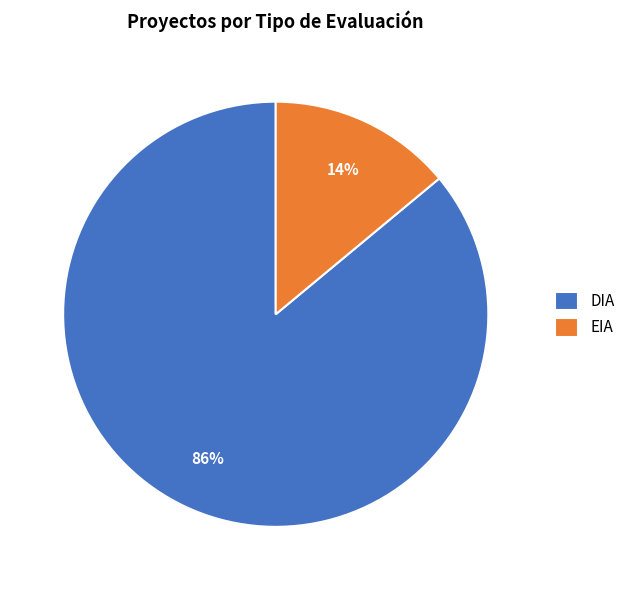

To the nearest percent, what portion does EIA represent?

14%